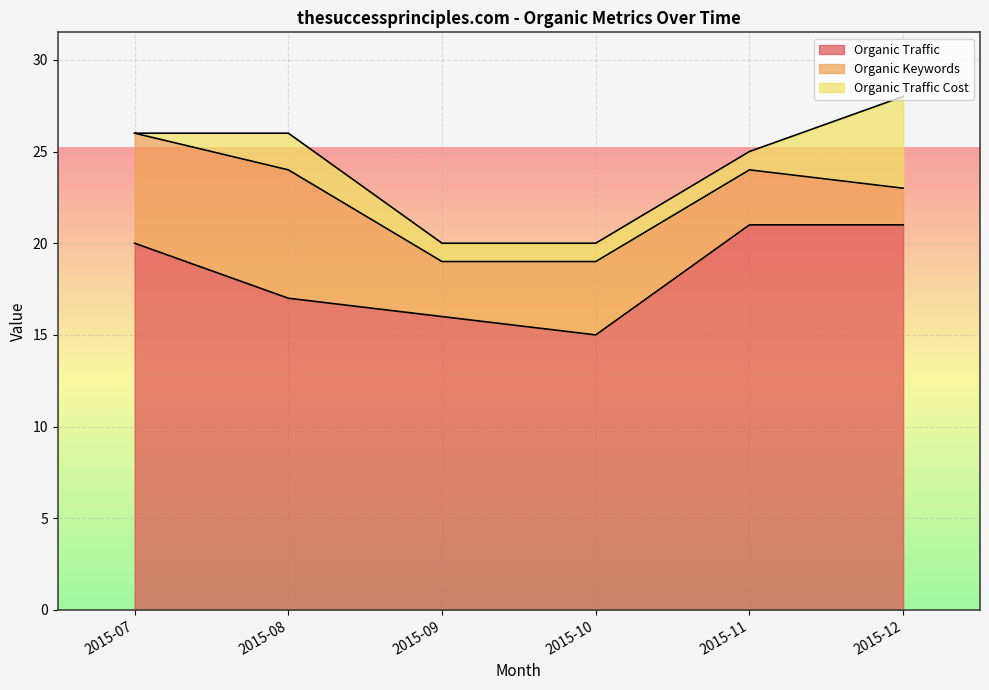

What is the difference between the Organic Keywords values at 2015-07 and 2015-09?

3